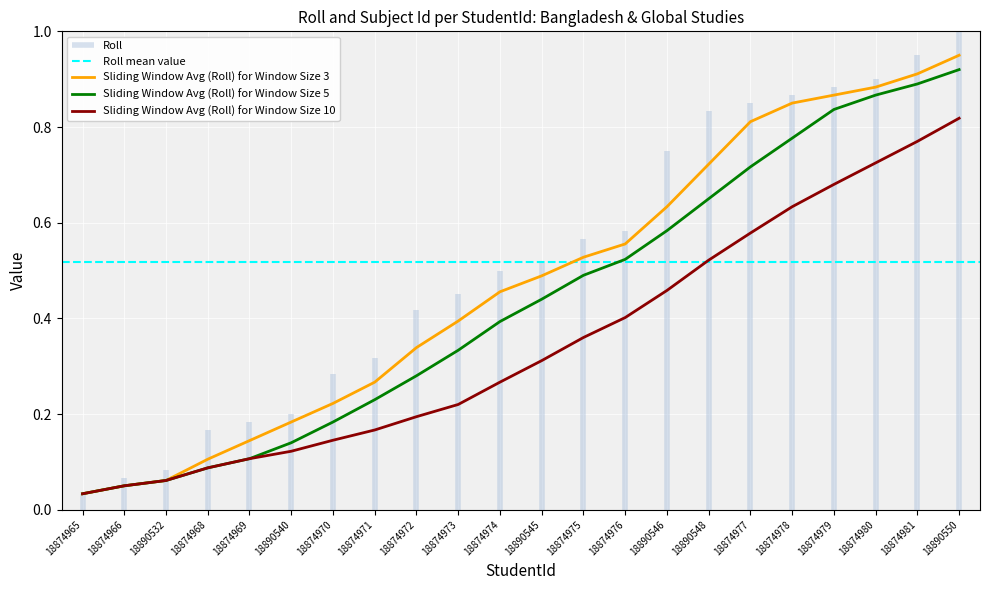

What is the average value?

0.5